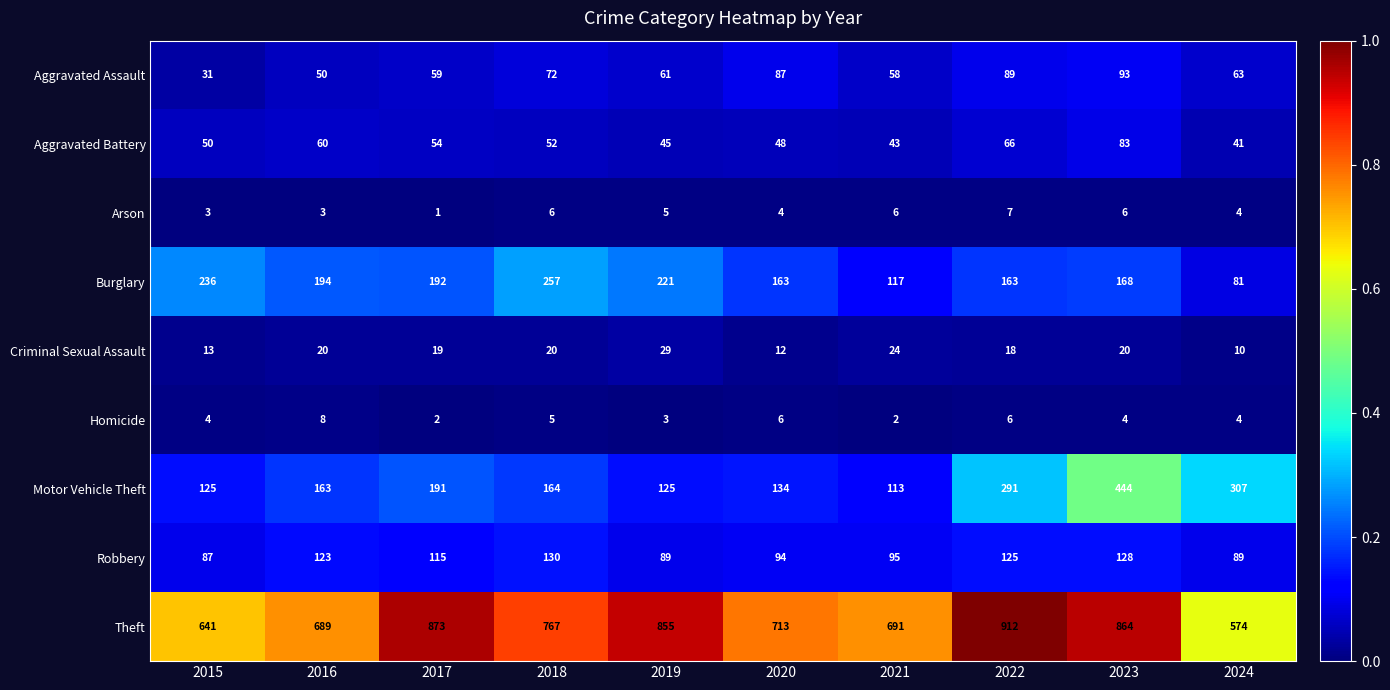

What is the difference between the maximum and second lowest values in the Arson series?

4